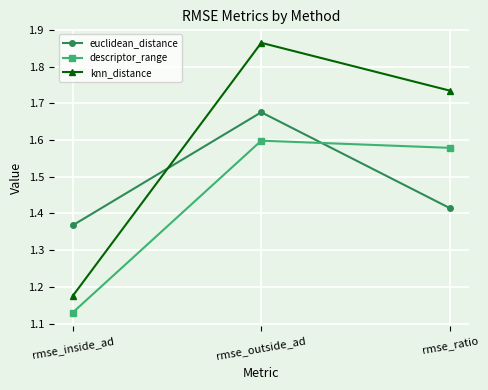

Rank the series by their average value, from highest to lowest.

knn_distance, euclidean_distance, descriptor_range